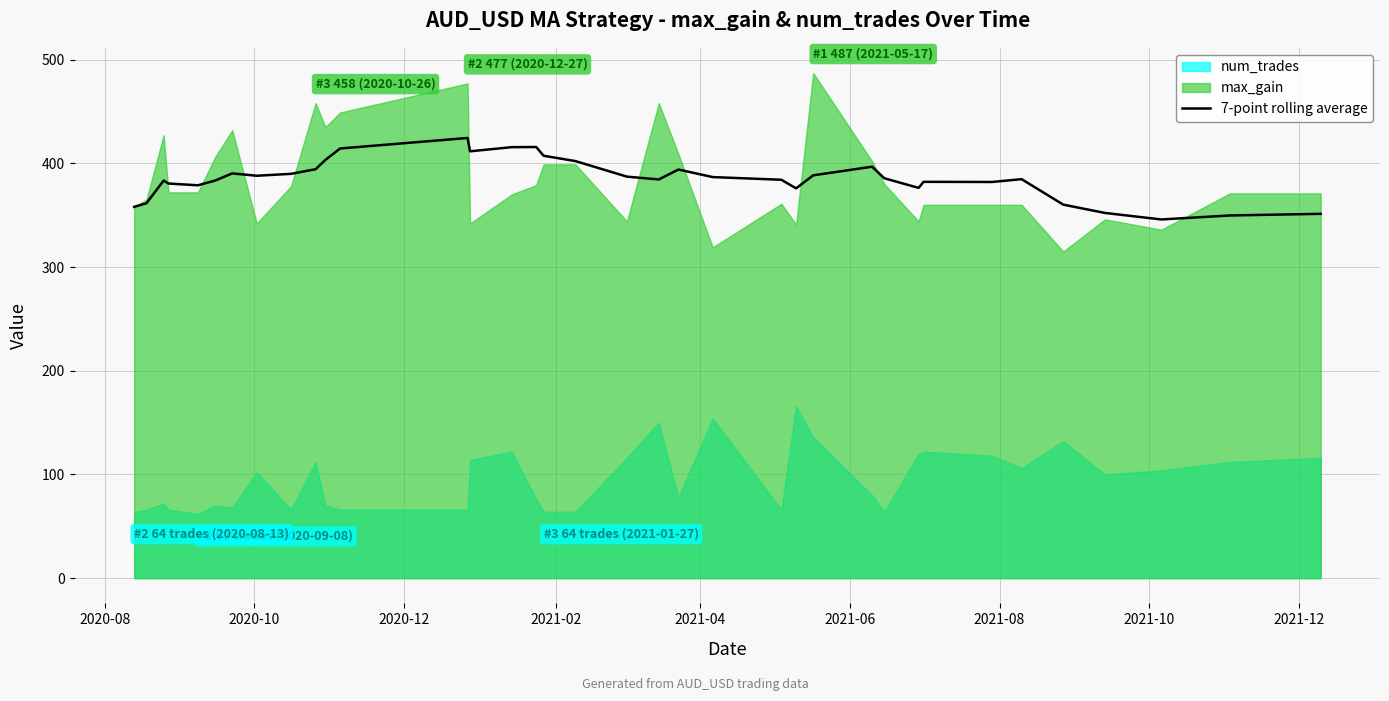

How many values are below 385?

18